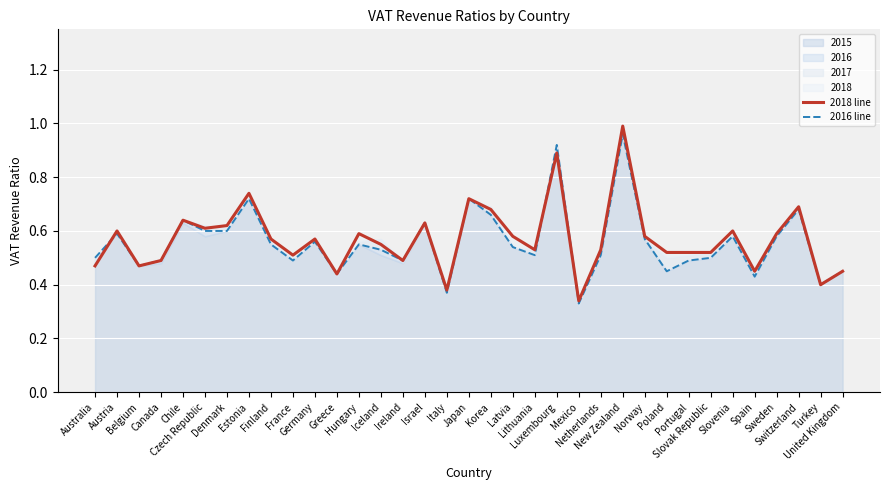

Which label corresponds to the smallest value in the chart?

Mexico